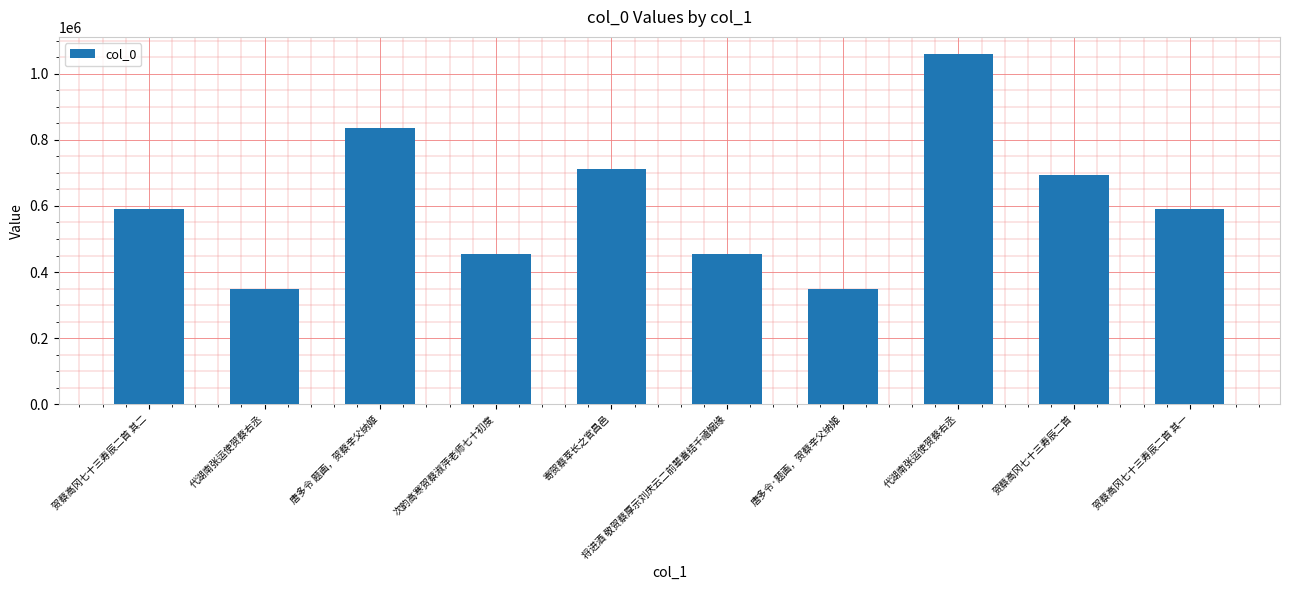

Between 贺蔡高冈七十三寿辰二首 其二 and 唐多令 题画，贺蔡辛父纳姬, which is larger?

唐多令 题画，贺蔡辛父纳姬